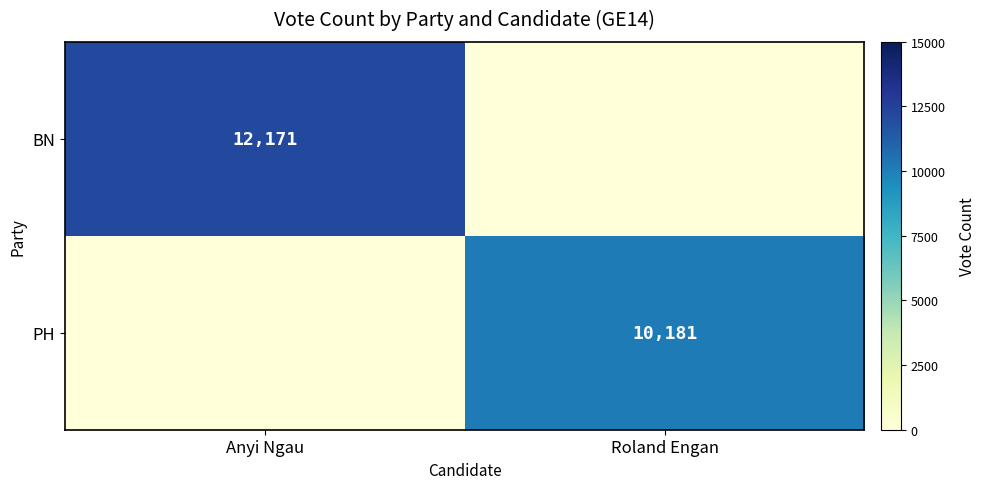

List the series in order of their overall mean, lowest first.

PH, BN